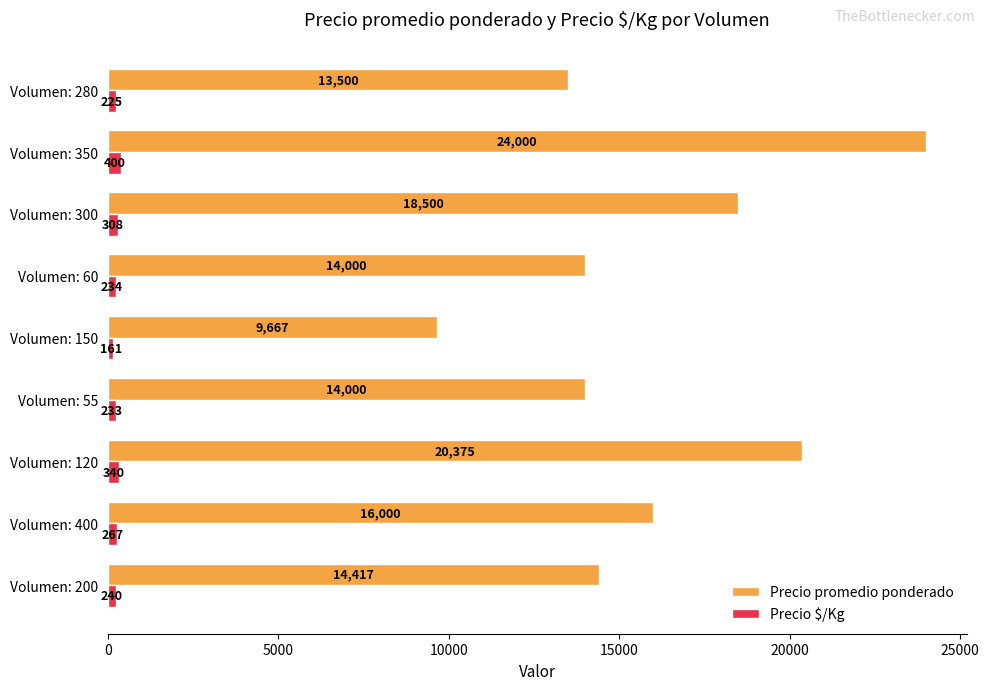

What is the average value of the Precio promedio ponderado series?

16051.0